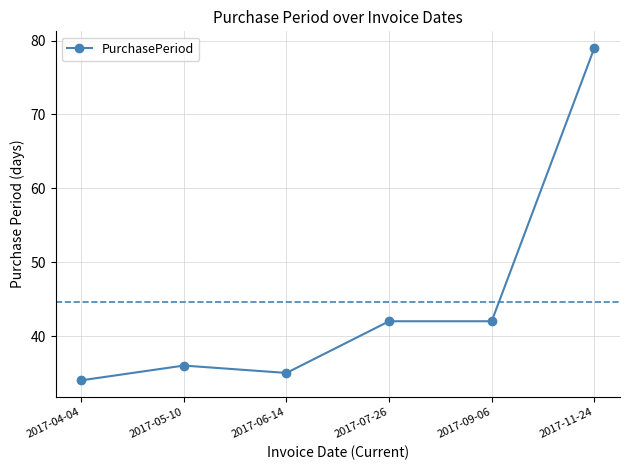

True or false: the data has more than 2 interior local peaks.

False